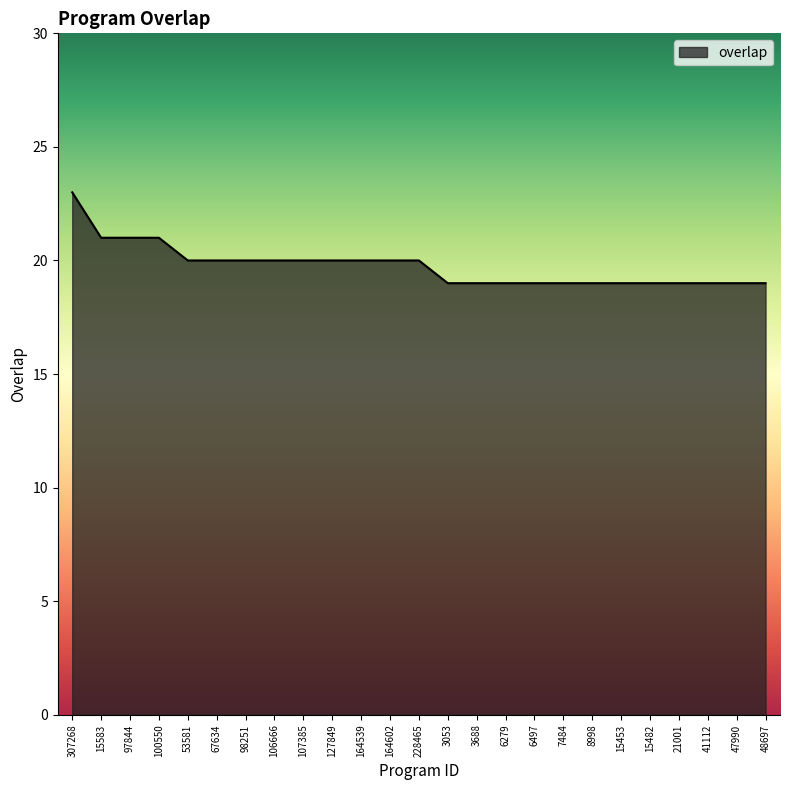

What is the difference between the values at 7484 and 164539?

1